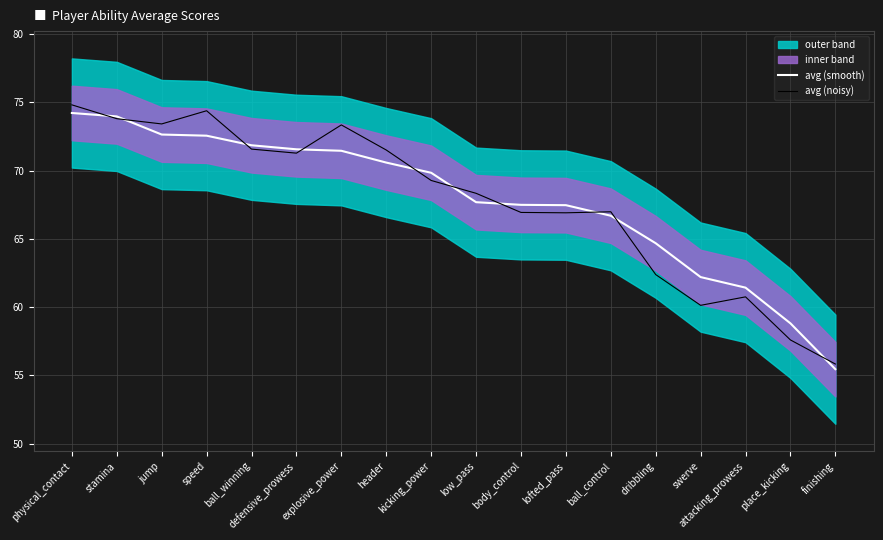

How many data points does each series have?

18